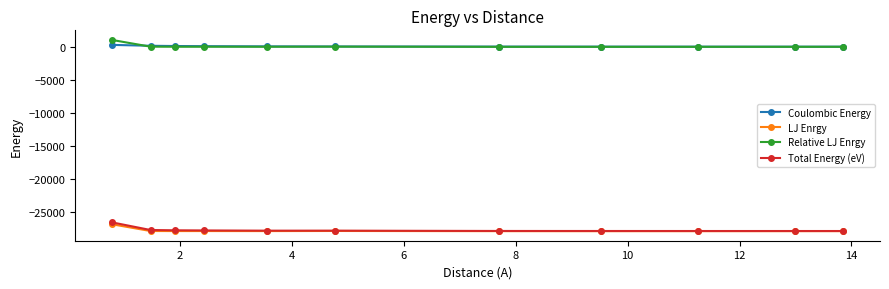

True or false: Relative LJ Enrgy has more than 0 points higher than both neighbors.

True